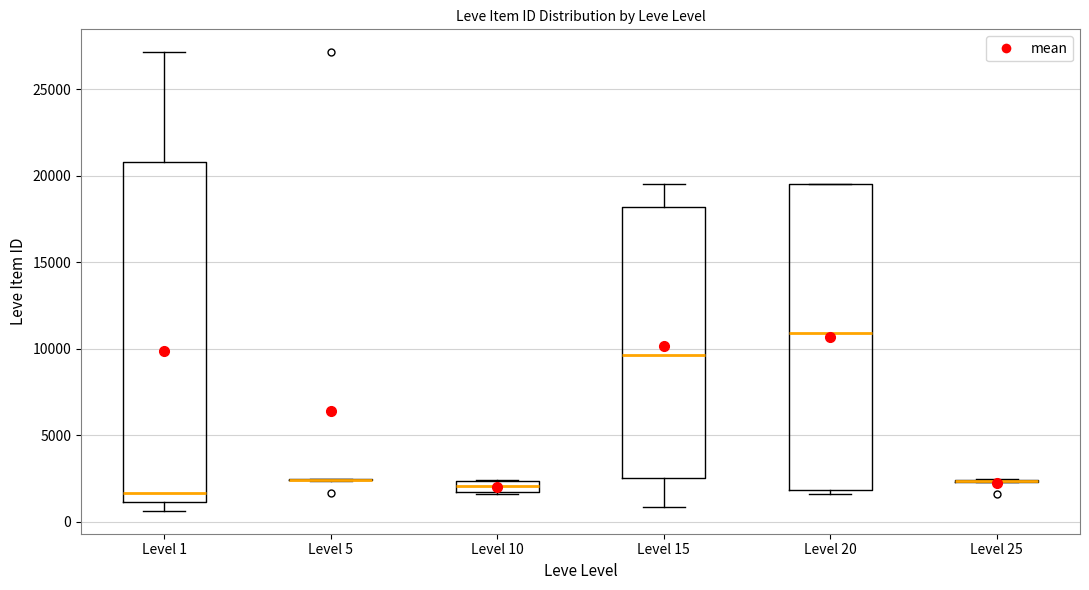

Where is the upper edge of the box for Level 10 on the y-axis? The values are not printed on the chart, so give them approximately, as read against the axis.

2500